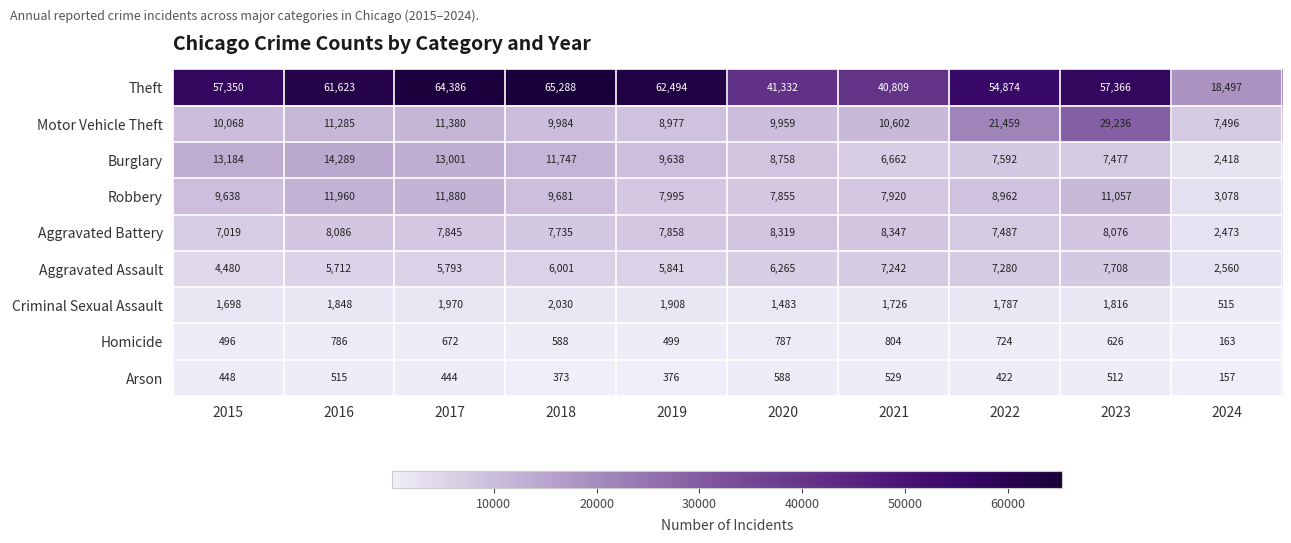

True or false: Homicide has a value of 496 at 2015.

True